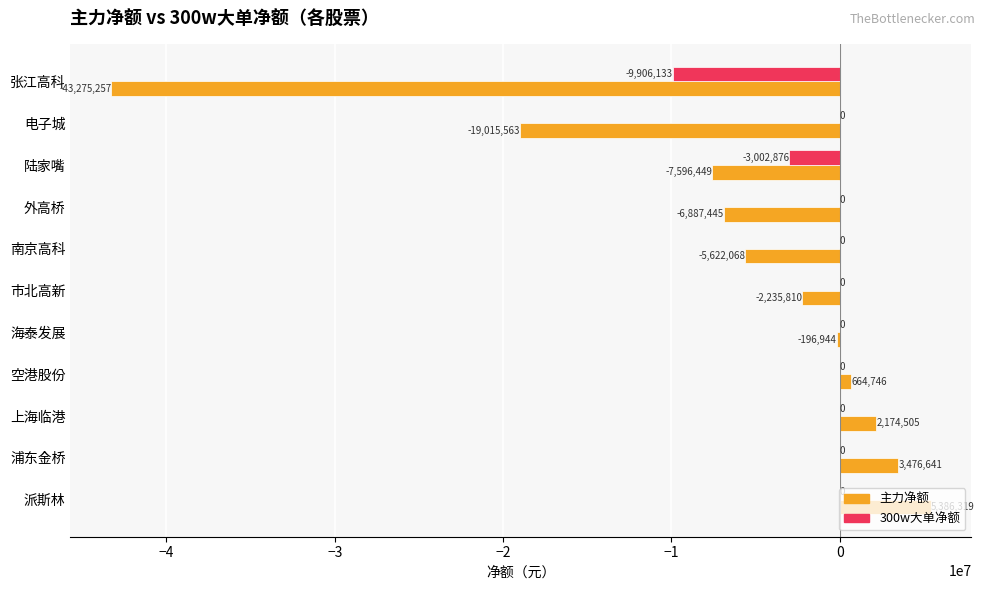

What is the sum of the 主力净额 values at 外高桥 and 南京高科?

-12509513